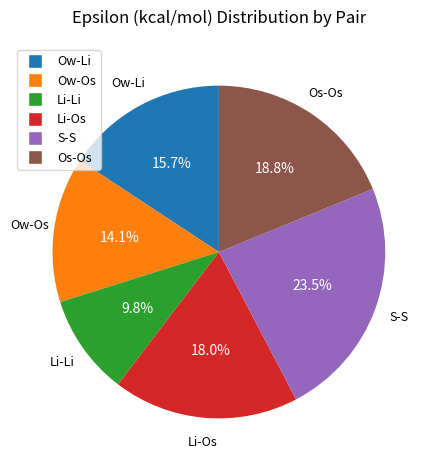

To the nearest percent, what is the difference between the Li-Os and Os-Os slice percentages?

1%